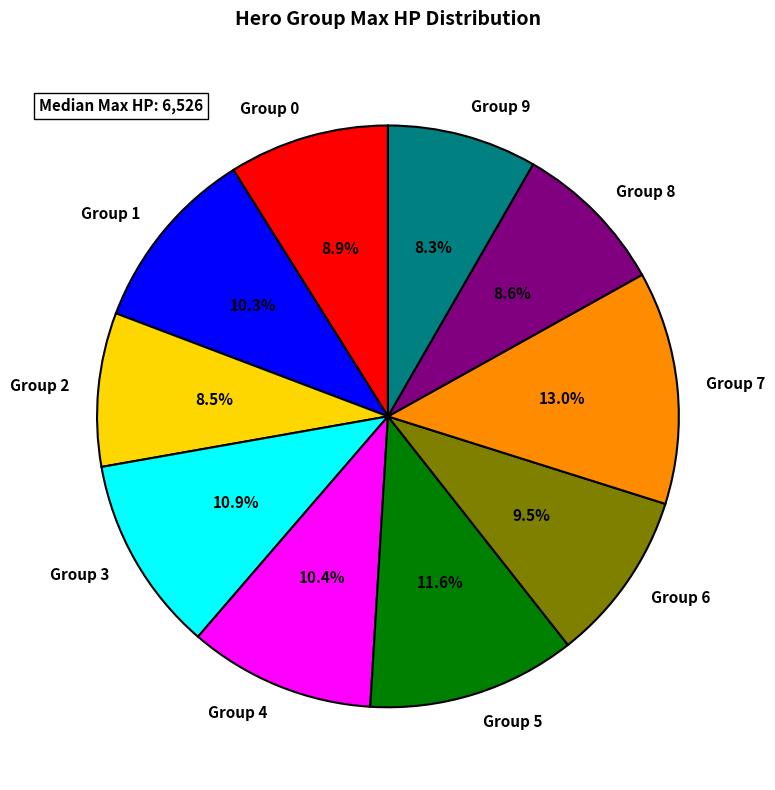

Does Group 0 account for over 50% of the chart?

No